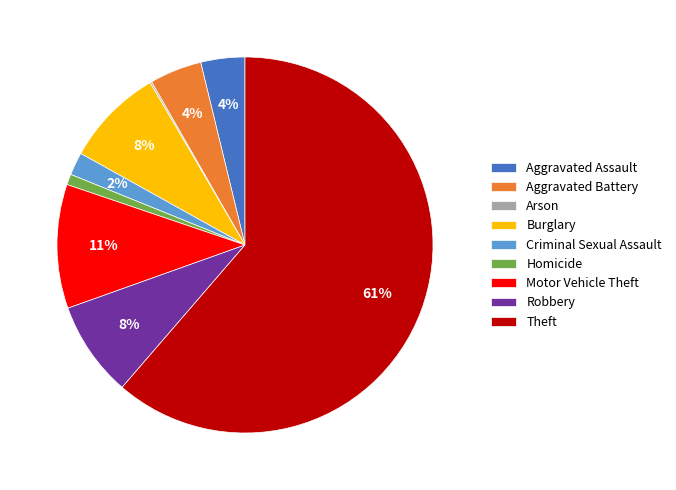

Does Theft account for over 50% of the chart?

Yes